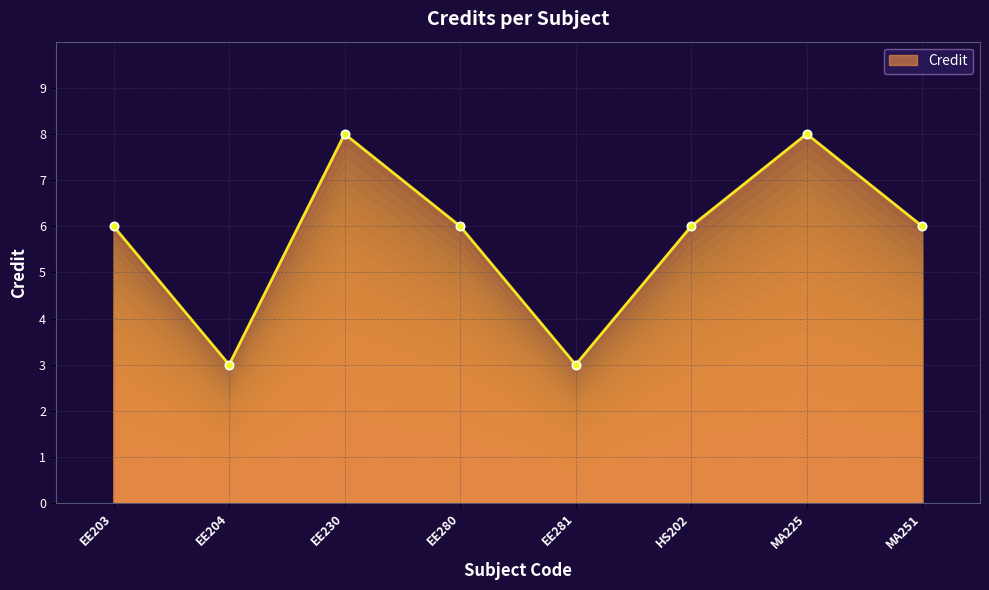

What is the sum of all values?

46